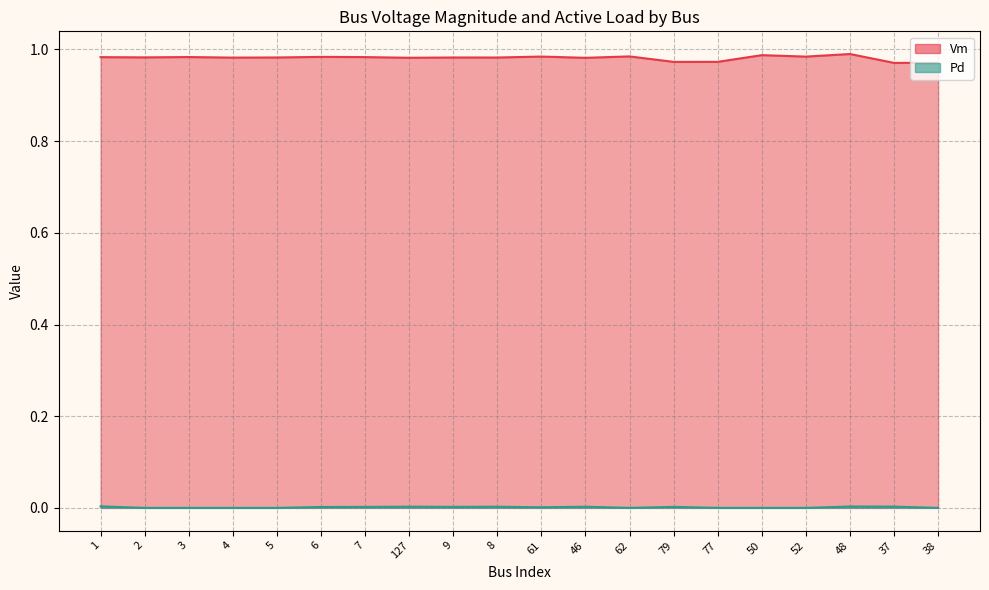

How many lines are shown in the chart?

2